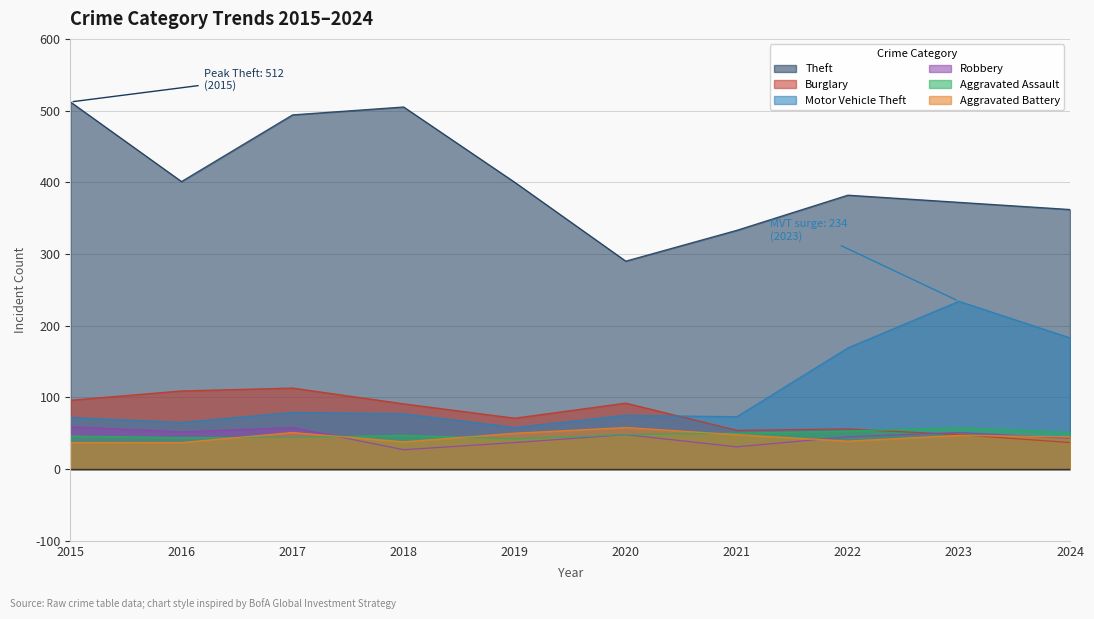

True or false: Theft and Aggravated Battery intersect in this chart.

False